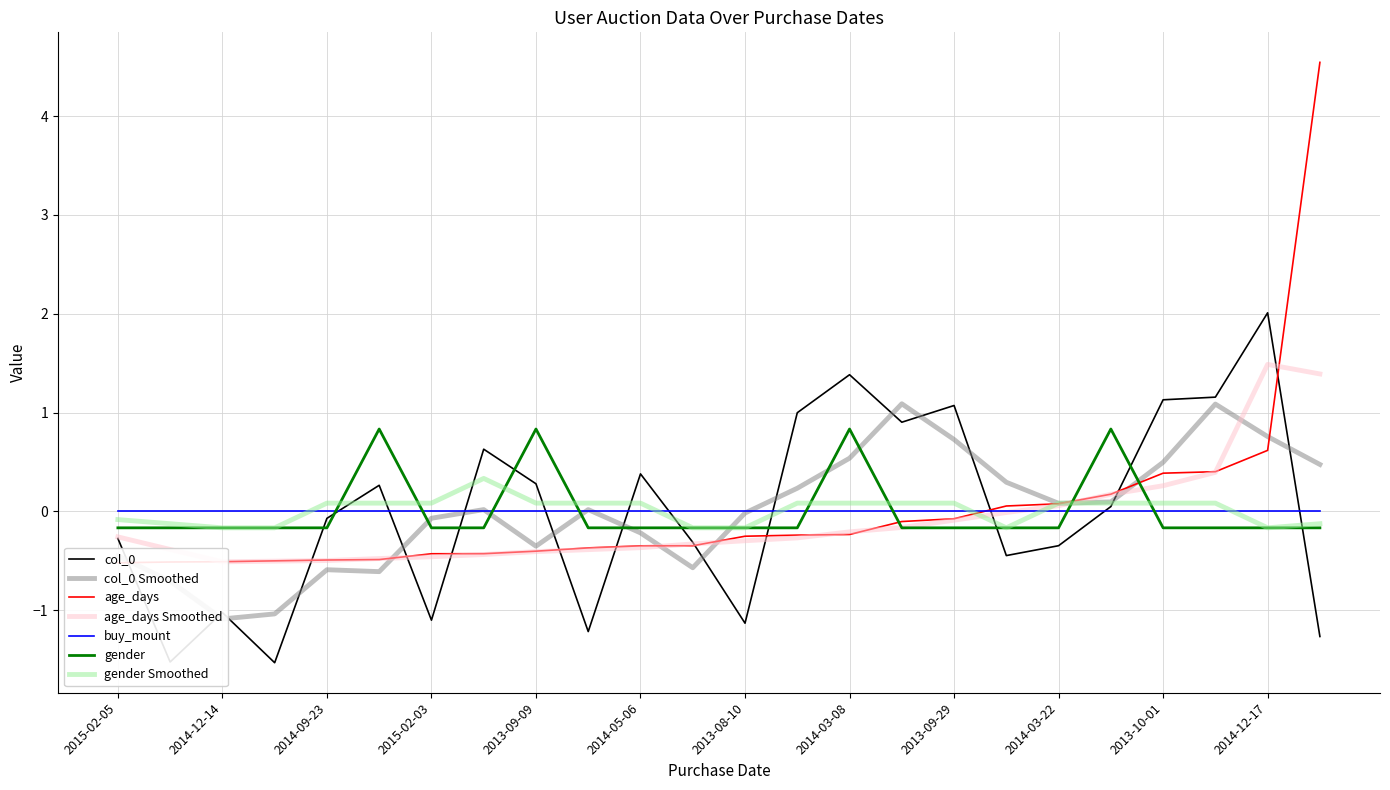

What is the sum of the gender values at 2013-08-27 and 2013-08-10?

-0.3